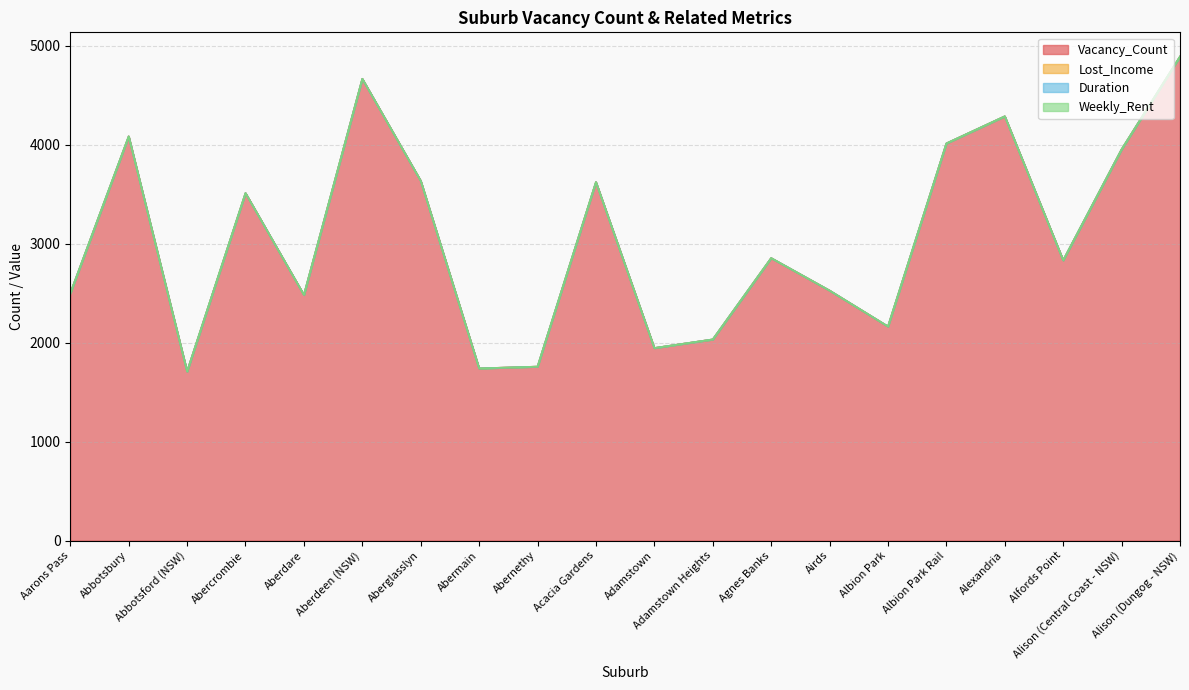

Does the chart have visible grid lines?

Yes